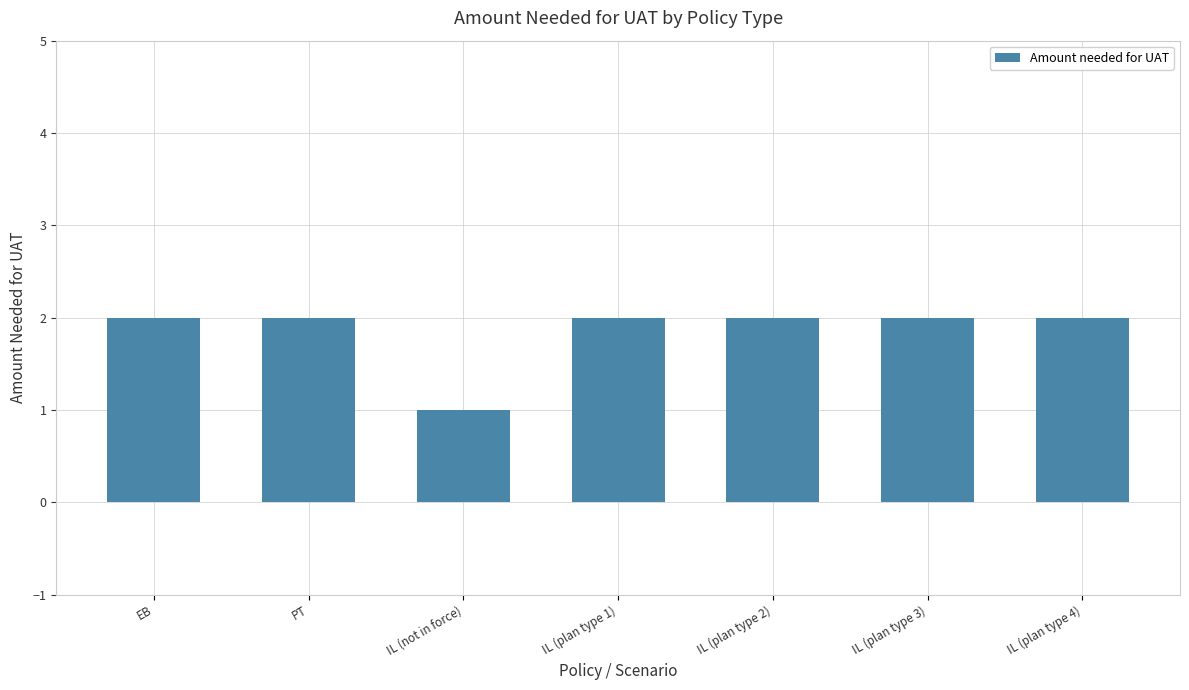

Are the bars horizontal?

No